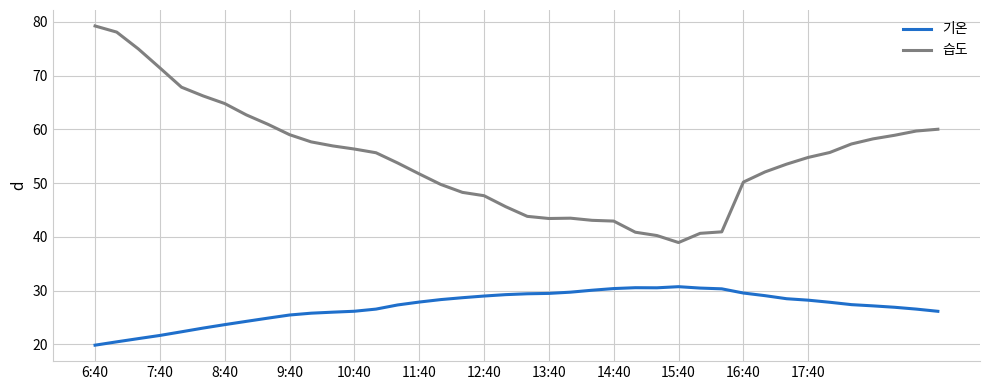

Which series has the largest total across all categories?

습도